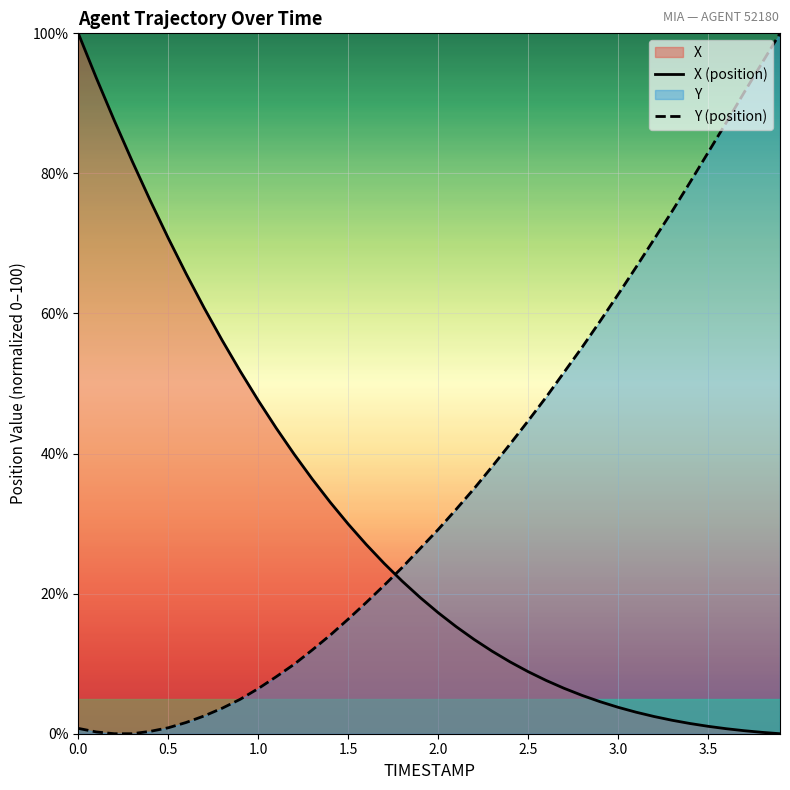

Which series ends up on top after the final intersection of X (position) and Y (position)?

Y (position)